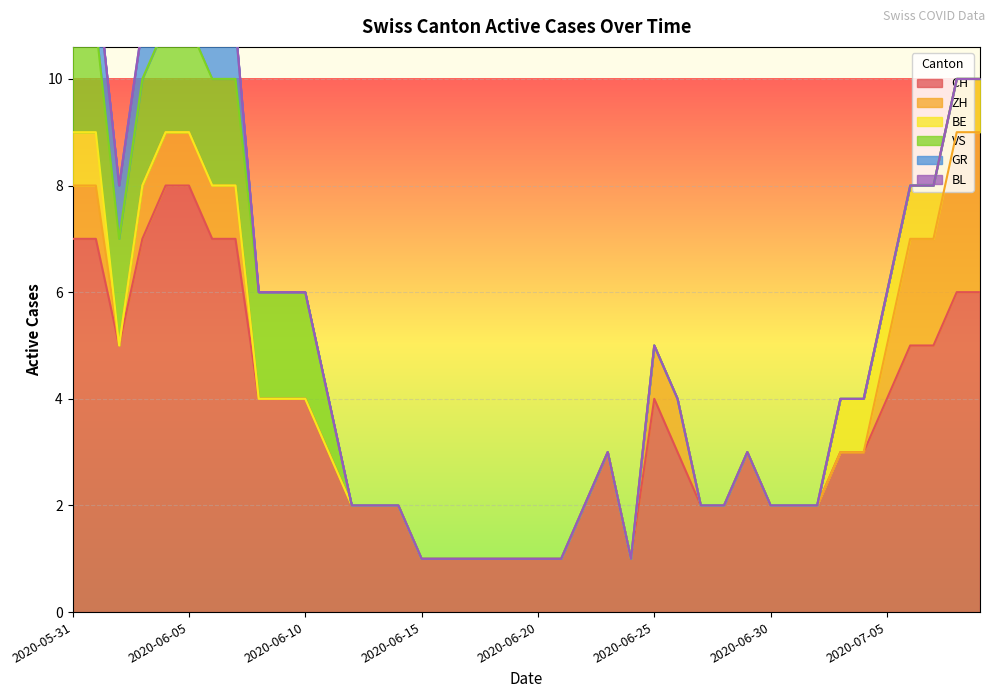

What is the label of the 23rd point from the right?

2020-06-17